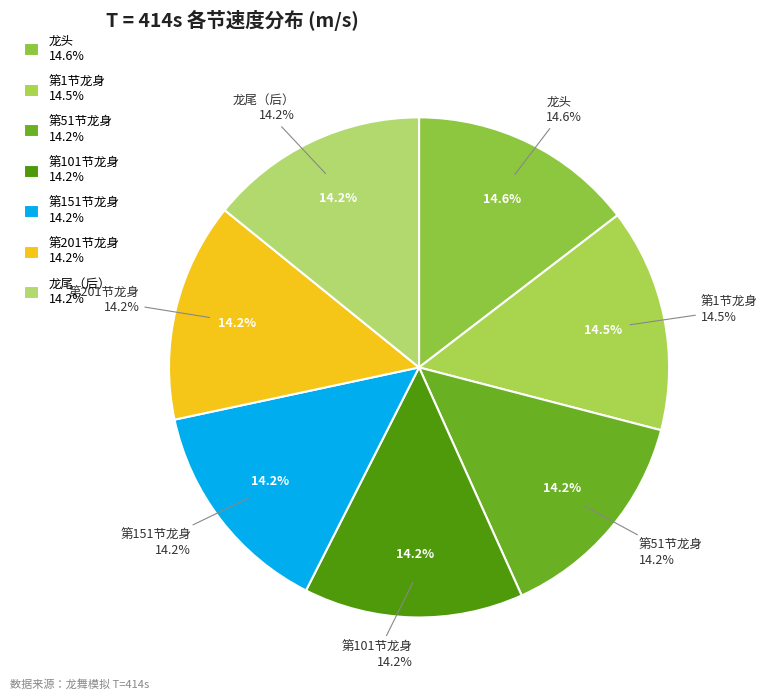

Do 第1节龙身 and 第201节龙身 together represent more than half of the pie?

No